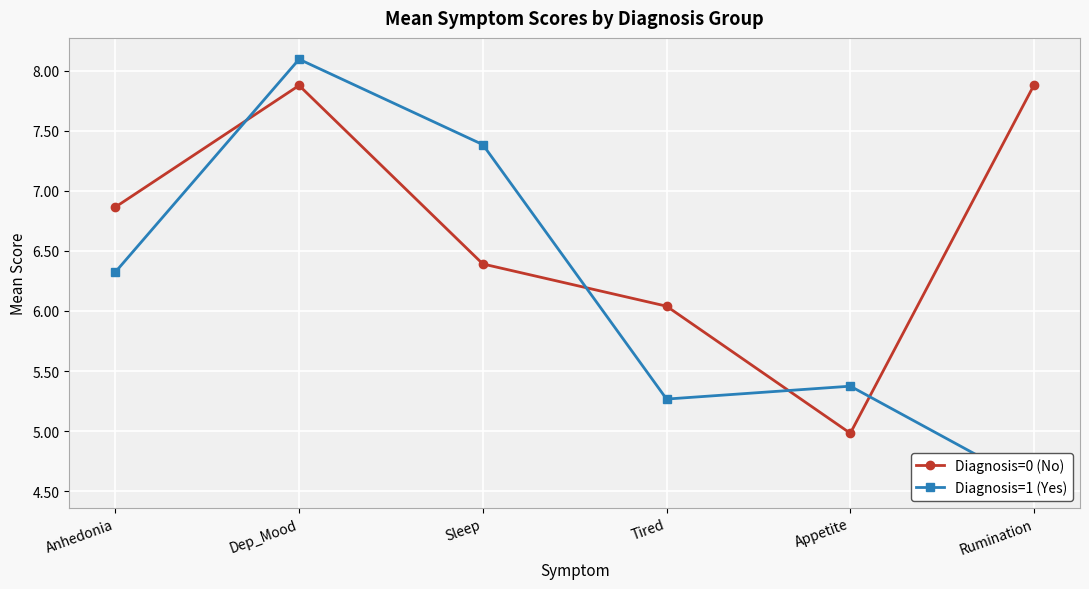

The value of Diagnosis=0 (No) at Appetite is 5.0. True or false?

True